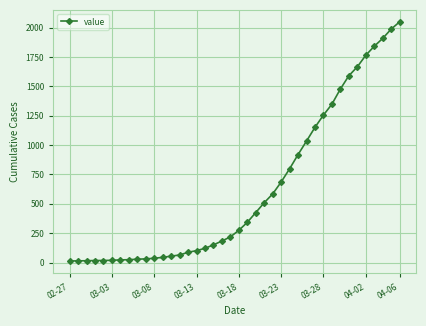

How many categories are shown in the chart?

40